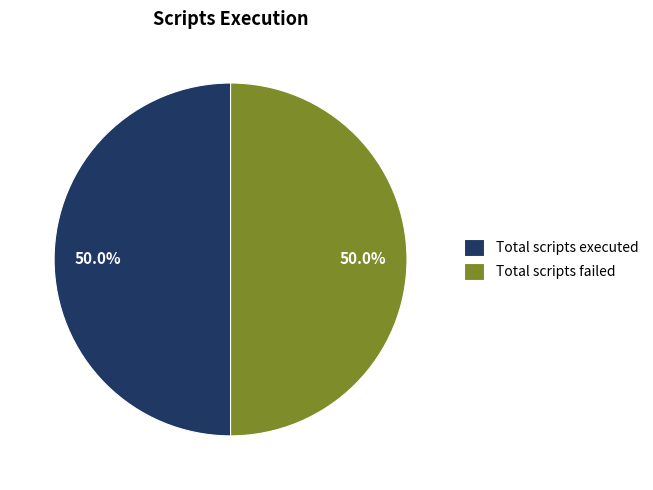

What is the ratio of the value at Total scripts executed to the value at Total scripts failed?

1.0